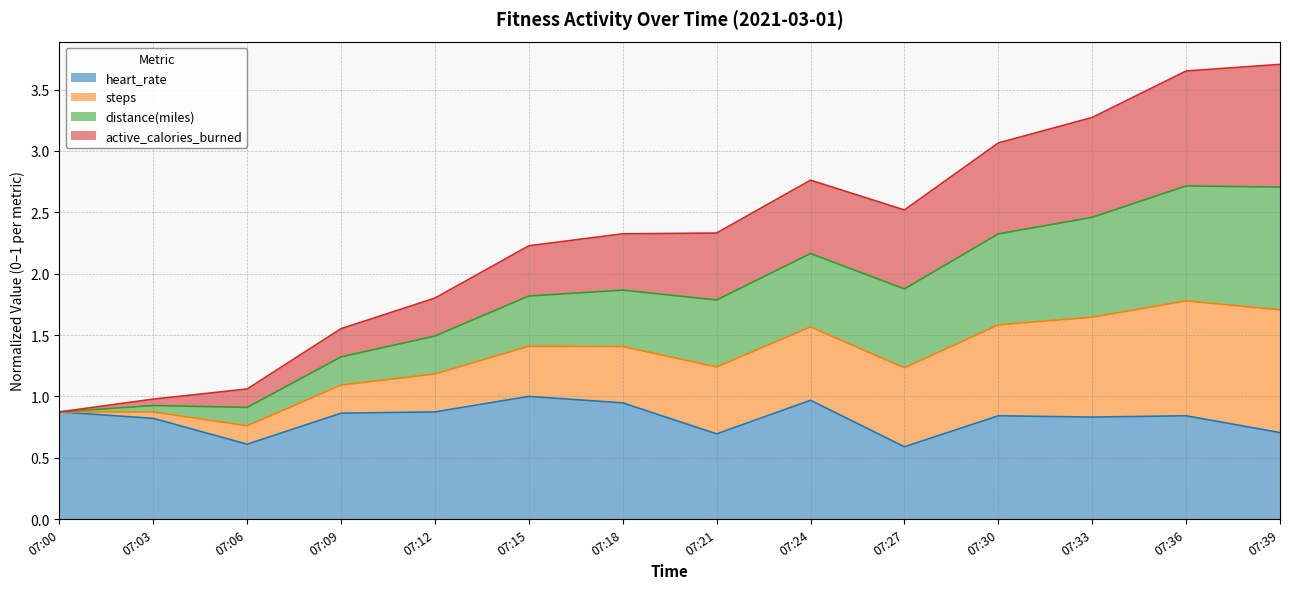

Between 07:27 and 07:39, which series saw the biggest shift?

steps